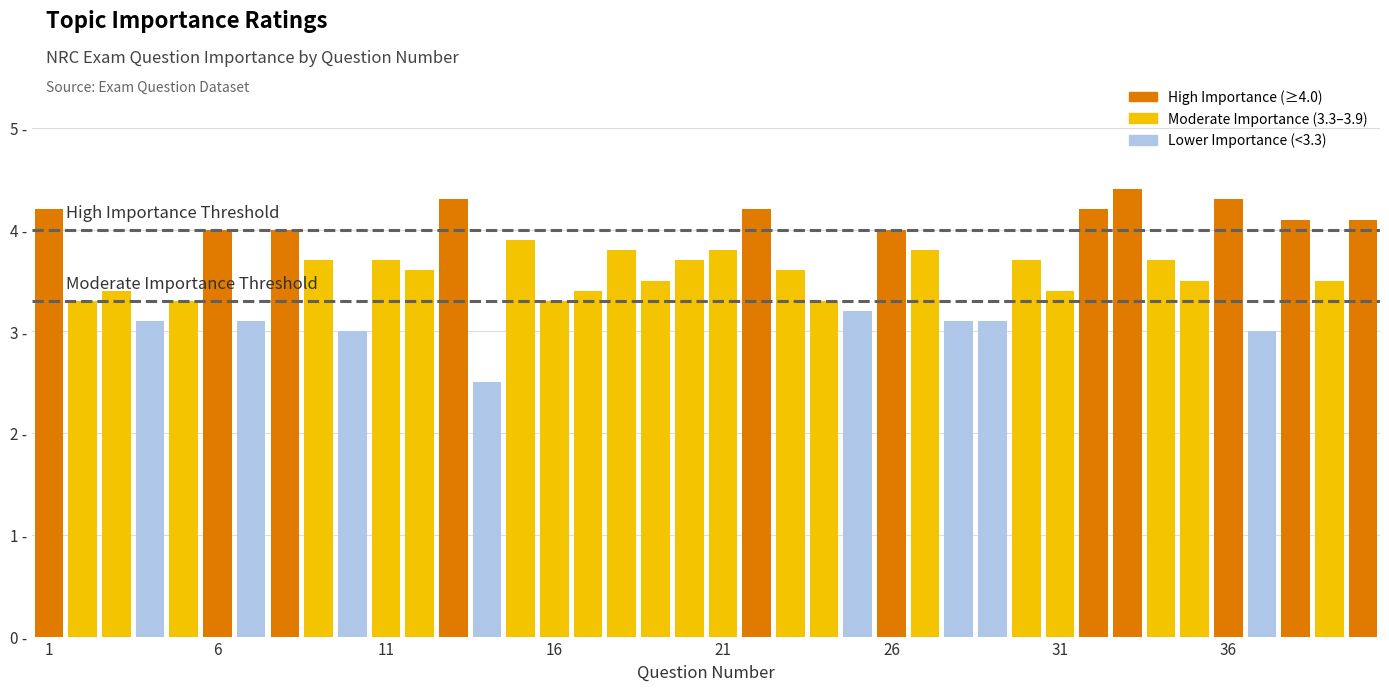

How many values are below 3?

1